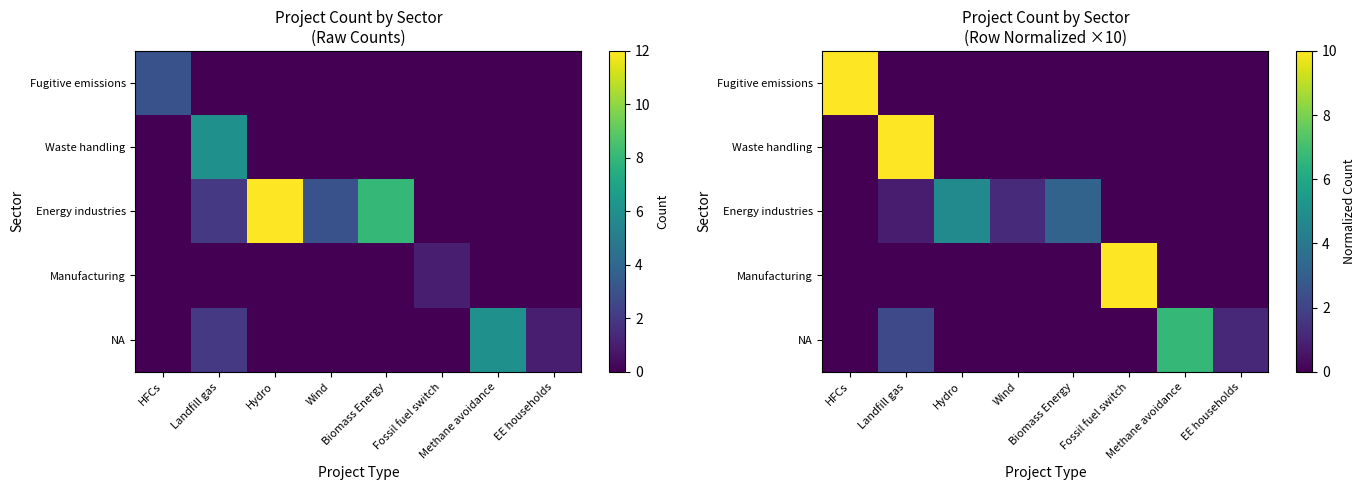

What is the average value of the NA series?

1.2